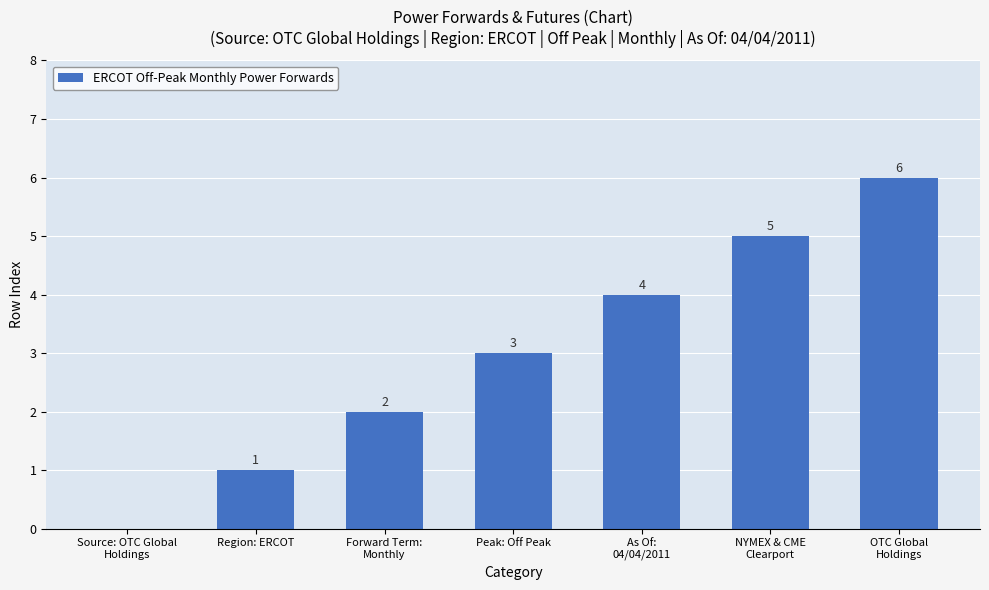

How many values are between 1 and 5?

5